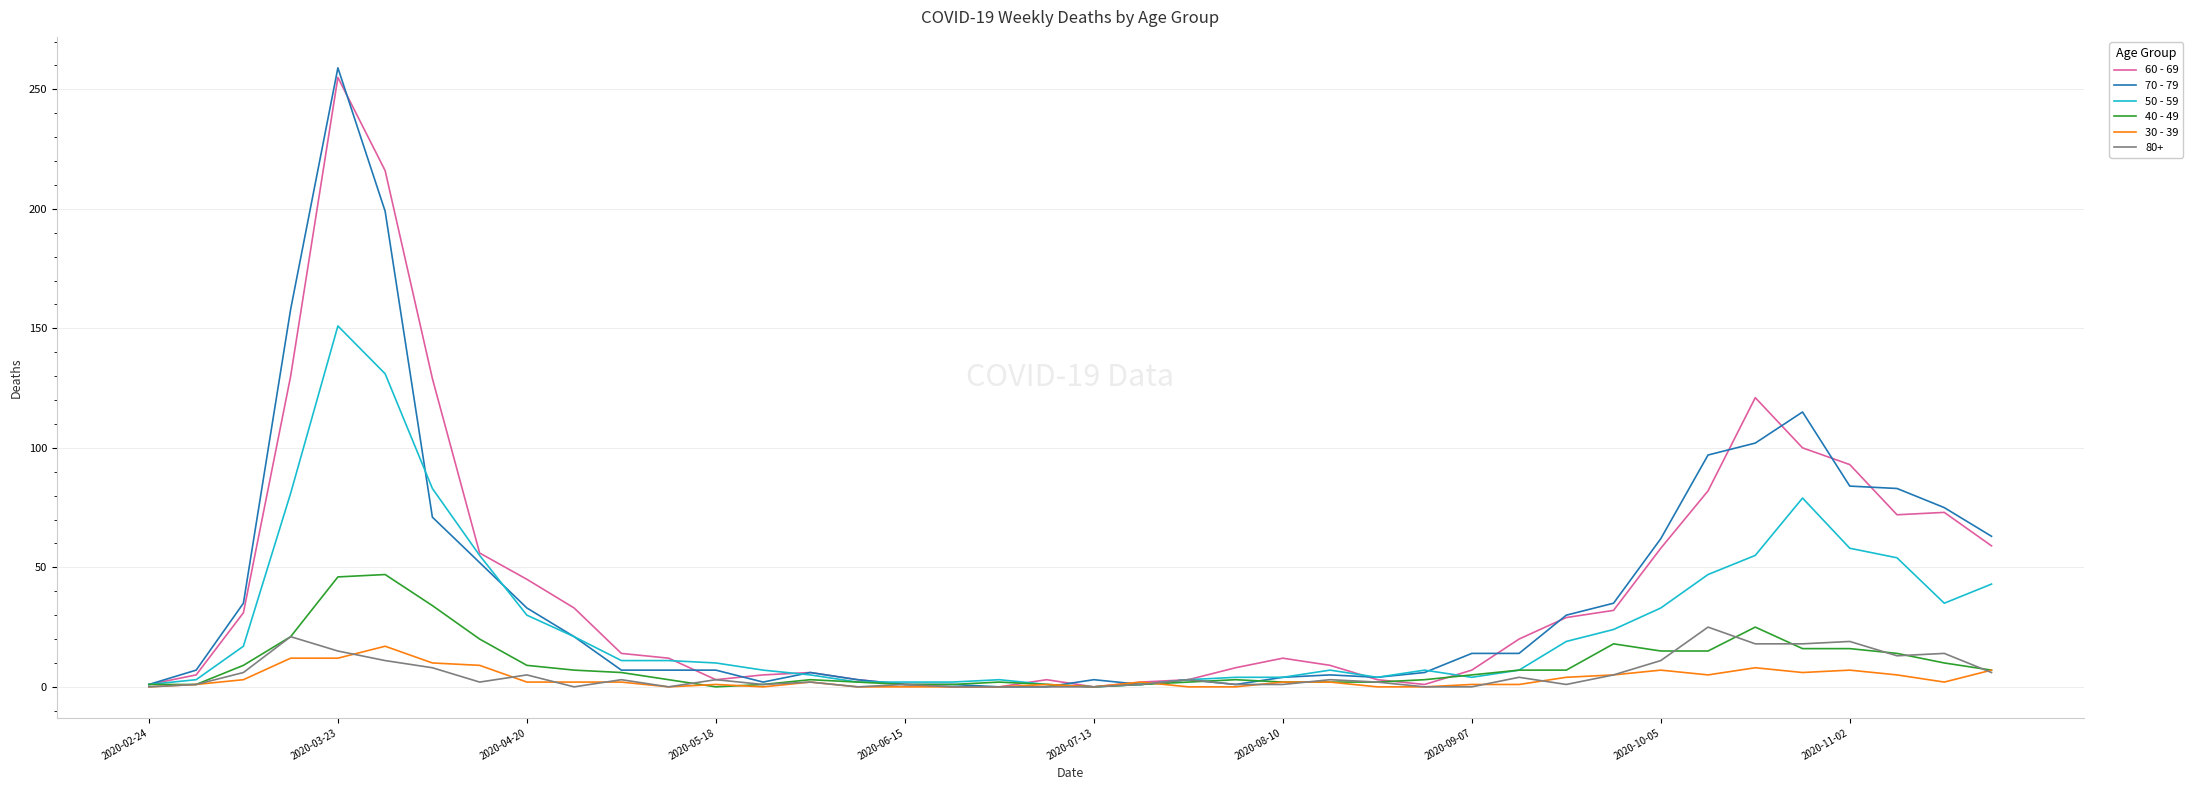

Which series has the widest spread of values?

70 - 79